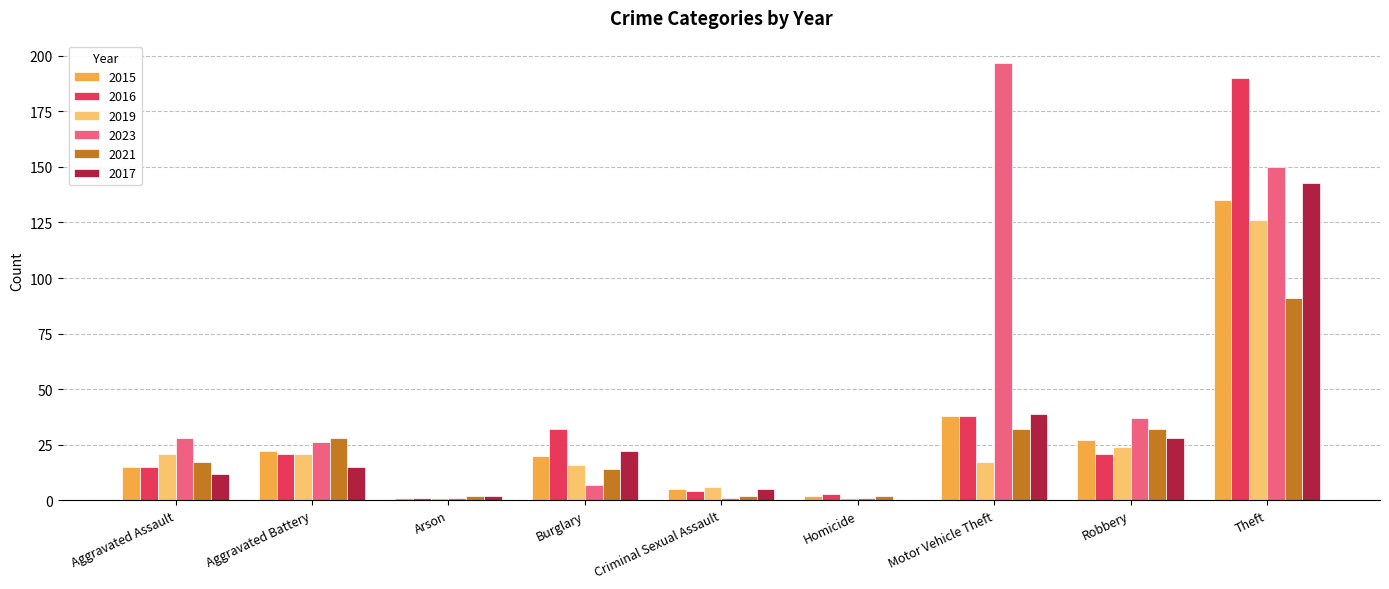

Reading right to left, transcribe all the data shown in this chart.

2015: Theft=135	Robbery=27	Motor Vehicle Theft=38	Homicide=2	Criminal Sexual Assault=5	Burglary=20	Arson=1	Aggravated Battery=22	Aggravated Assault=15
2016: Theft=190	Robbery=21	Motor Vehicle Theft=38	Homicide=3	Criminal Sexual Assault=4	Burglary=32	Arson=1	Aggravated Battery=21	Aggravated Assault=15
2019: Theft=126	Robbery=24	Motor Vehicle Theft=17	Homicide=1	Criminal Sexual Assault=6	Burglary=16	Arson=1	Aggravated Battery=21	Aggravated Assault=21
2023: Theft=150	Robbery=37	Motor Vehicle Theft=197	Homicide=1	Criminal Sexual Assault=1	Burglary=7	Arson=1	Aggravated Battery=26	Aggravated Assault=28
2021: Theft=91	Robbery=32	Motor Vehicle Theft=32	Homicide=2	Criminal Sexual Assault=2	Burglary=14	Arson=2	Aggravated Battery=28	Aggravated Assault=17
2017: Theft=143	Robbery=28	Motor Vehicle Theft=39	Homicide=0	Criminal Sexual Assault=5	Burglary=22	Arson=2	Aggravated Battery=15	Aggravated Assault=12